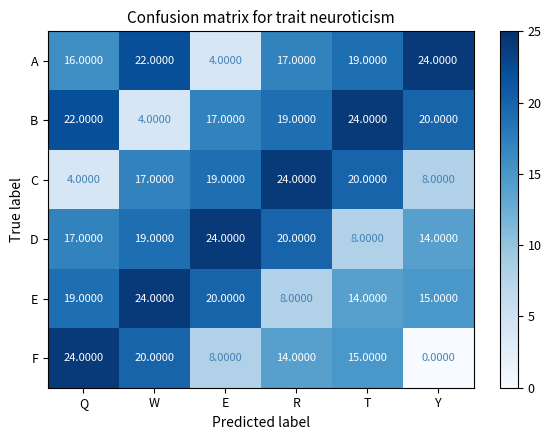

Rank the categories by D value from lowest to highest.

T, Y, Q, W, R, E